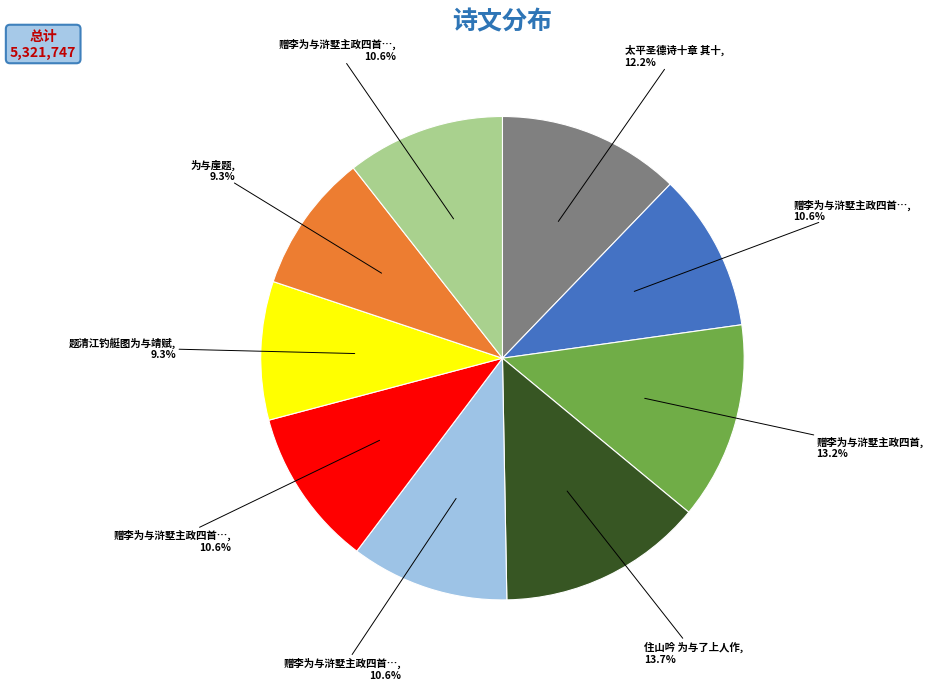

Is there any slice that represents more than half of the pie?

No